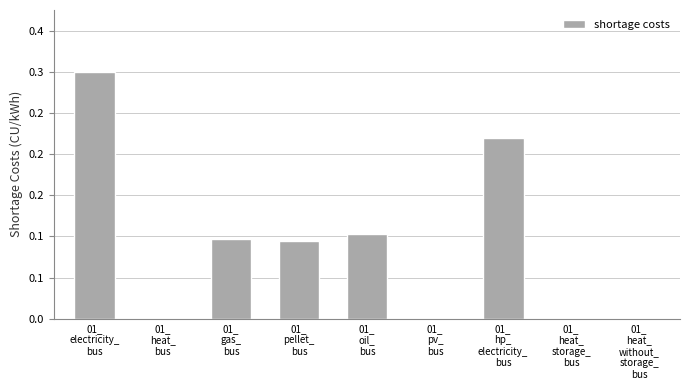

Count the number of categories in the chart.

9